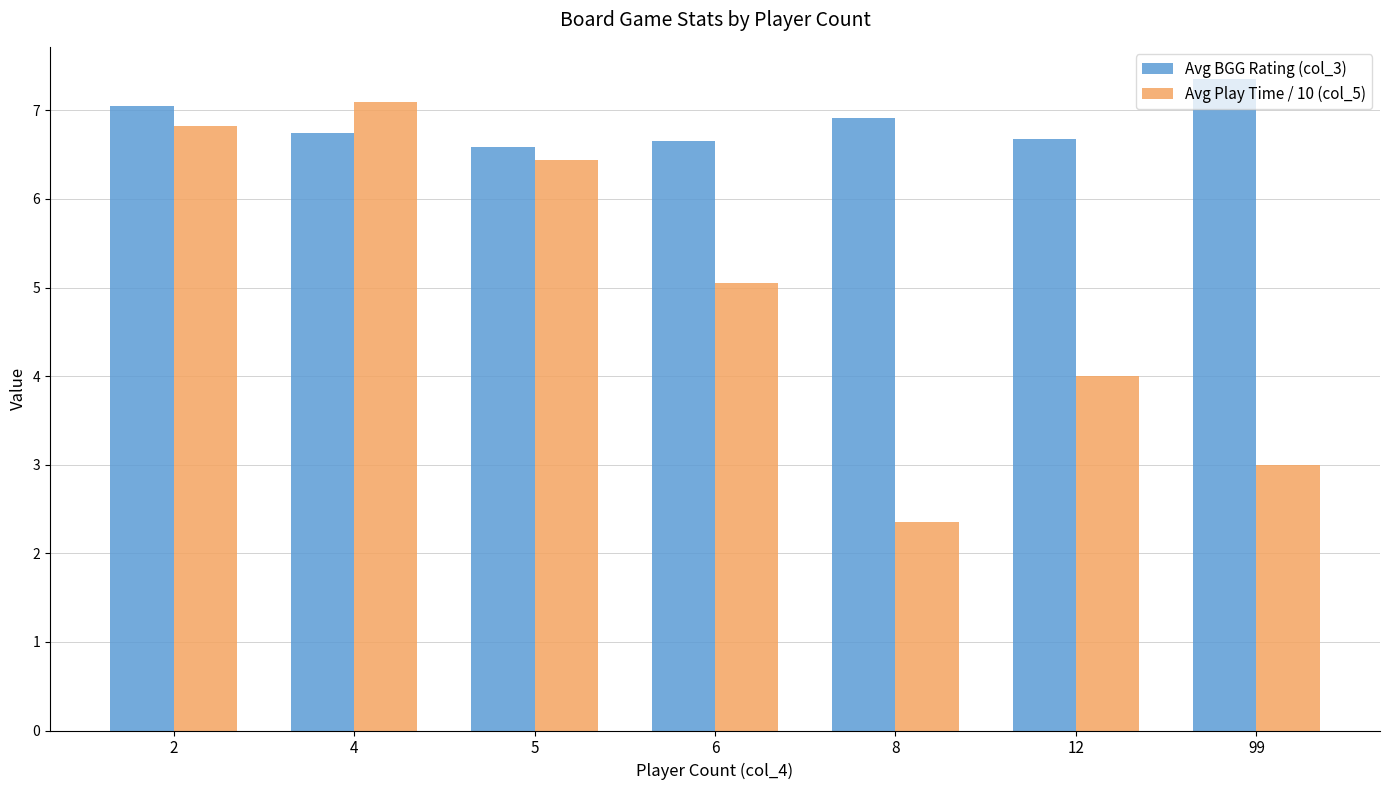

Is the value of Avg Play Time / 10 (col_5) at 5 greater than the value of Avg BGG Rating (col_3) at 6?

No